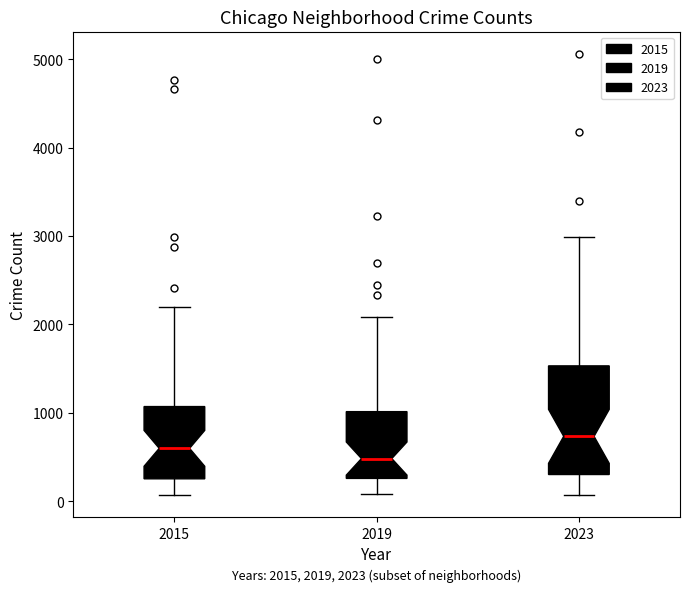

Which box is the tallest, from its lower edge to its upper edge?

2023